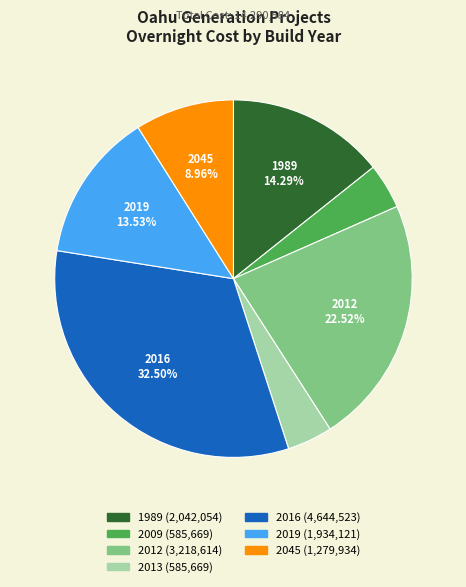

The 2045 slice represents 23% of the pie. True or false?

False